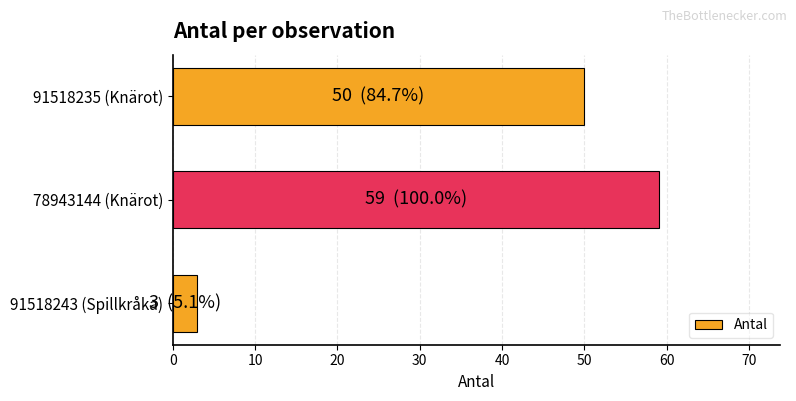

True or false: the data shows 50 at 91518235 (Knärot).

True